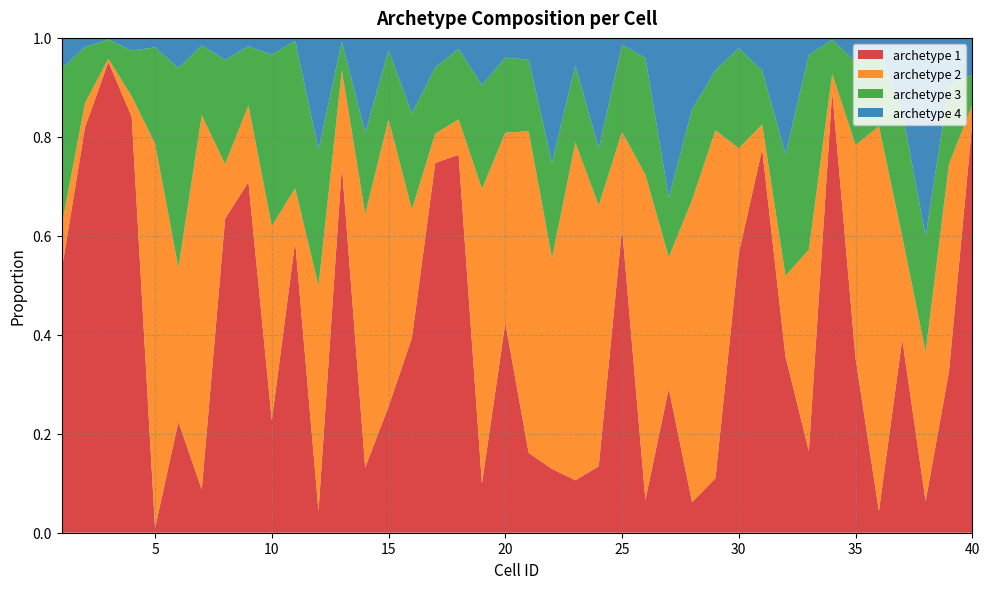

Reading left to right, list all the values displayed in this chart.

archetype 1: 1=0.5	2=0.8	3=1.0	4=0.8	5=0.0	6=0.2	7=0.1	8=0.6	9=0.7	10=0.2	11=0.6	12=0.0	13=0.7	14=0.1	15=0.3	16=0.4	17=0.7	18=0.8	19=0.1	20=0.4	21=0.2	22=0.1	23=0.1	24=0.1	25=0.6	26=0.1	27=0.3	28=0.1	29=0.1	30=0.6	31=0.8	32=0.4	33=0.2	34=0.9	35=0.4	36=0.0	37=0.4	38=0.1	39=0.3	40=0.8
archetype 2: 1=0.1	2=0.0	3=0.0	4=0.0	5=0.8	6=0.3	7=0.8	8=0.1	9=0.2	10=0.4	11=0.1	12=0.5	13=0.2	14=0.5	15=0.6	16=0.3	17=0.1	18=0.1	19=0.6	20=0.4	21=0.6	22=0.4	23=0.7	24=0.5	25=0.2	26=0.7	27=0.3	28=0.6	29=0.7	30=0.2	31=0.1	32=0.2	33=0.4	34=0.0	35=0.4	36=0.8	37=0.2	38=0.3	39=0.4	40=0.0
archetype 3: 1=0.3	2=0.1	3=0.0	4=0.1	5=0.2	6=0.4	7=0.1	8=0.2	9=0.1	10=0.3	11=0.3	12=0.3	13=0.1	14=0.2	15=0.1	16=0.2	17=0.1	18=0.1	19=0.2	20=0.2	21=0.1	22=0.2	23=0.2	24=0.1	25=0.2	26=0.2	27=0.1	28=0.2	29=0.1	30=0.2	31=0.1	32=0.2	33=0.4	34=0.1	35=0.2	36=0.2	37=0.3	38=0.2	39=0.2	40=0.1
archetype 4: 1=0.1	2=0.0	3=0.0	4=0.0	5=0.0	6=0.1	7=0.0	8=0.0	9=0.0	10=0.0	11=0.0	12=0.2	13=0.0	14=0.2	15=0.0	16=0.2	17=0.1	18=0.0	19=0.1	20=0.0	21=0.0	22=0.3	23=0.1	24=0.2	25=0.0	26=0.0	27=0.3	28=0.1	29=0.1	30=0.0	31=0.1	32=0.2	33=0.0	34=0.0	35=0.0	36=0.0	37=0.1	38=0.4	39=0.1	40=0.1